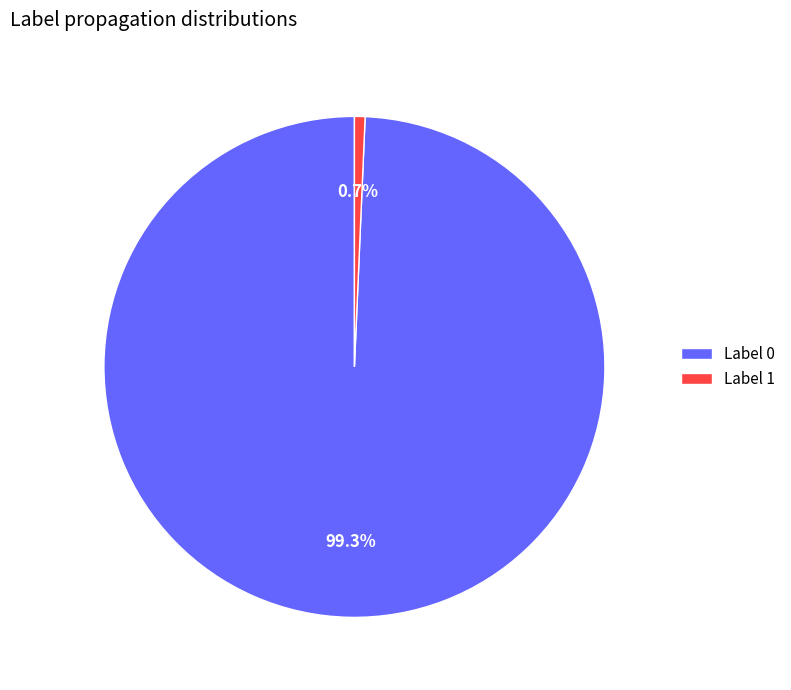

Which category has the smallest portion of the pie?

Label 1